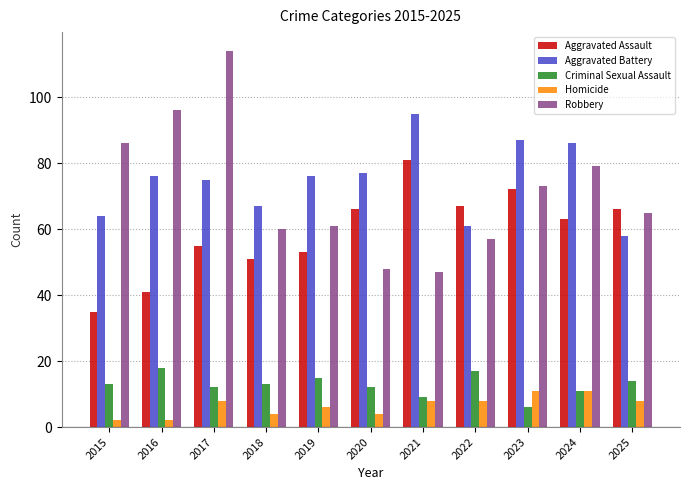

What is the value of the Aggravated Battery bar at the 5th from the left?

76